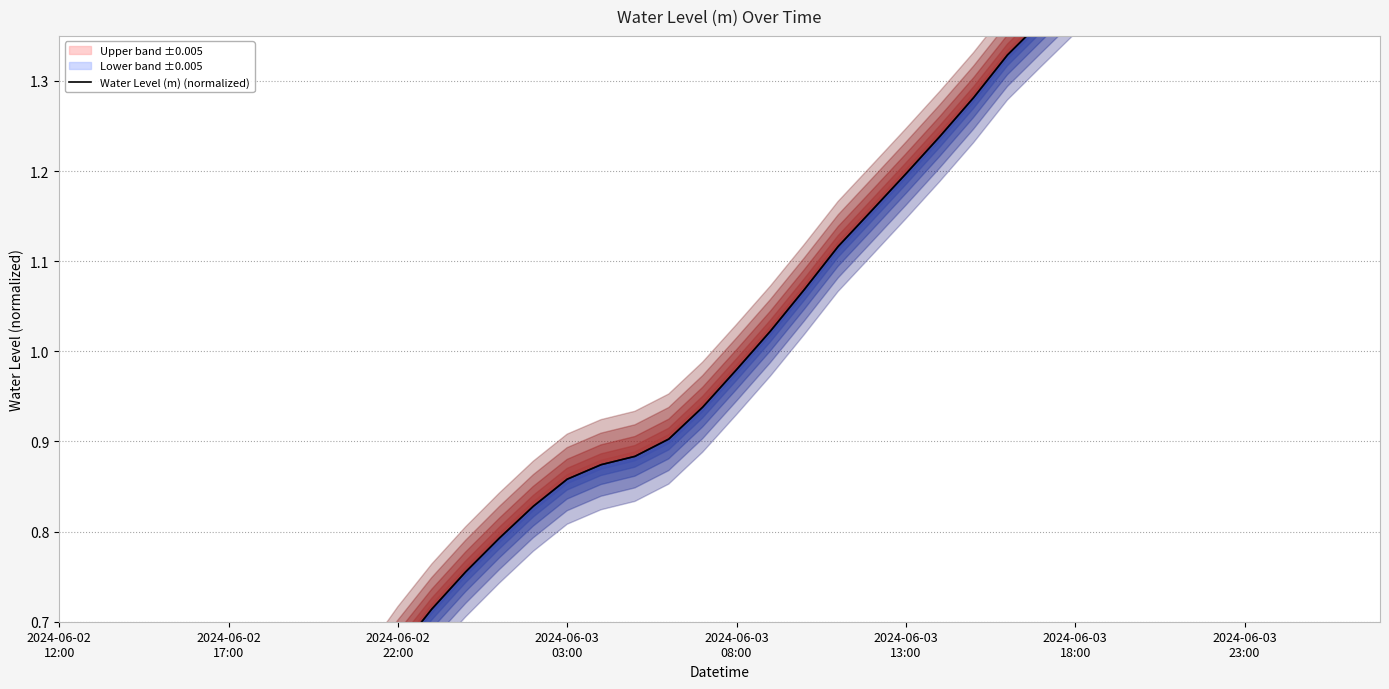

Approximately how many times larger is the value at 15 compared to 22?

0.8